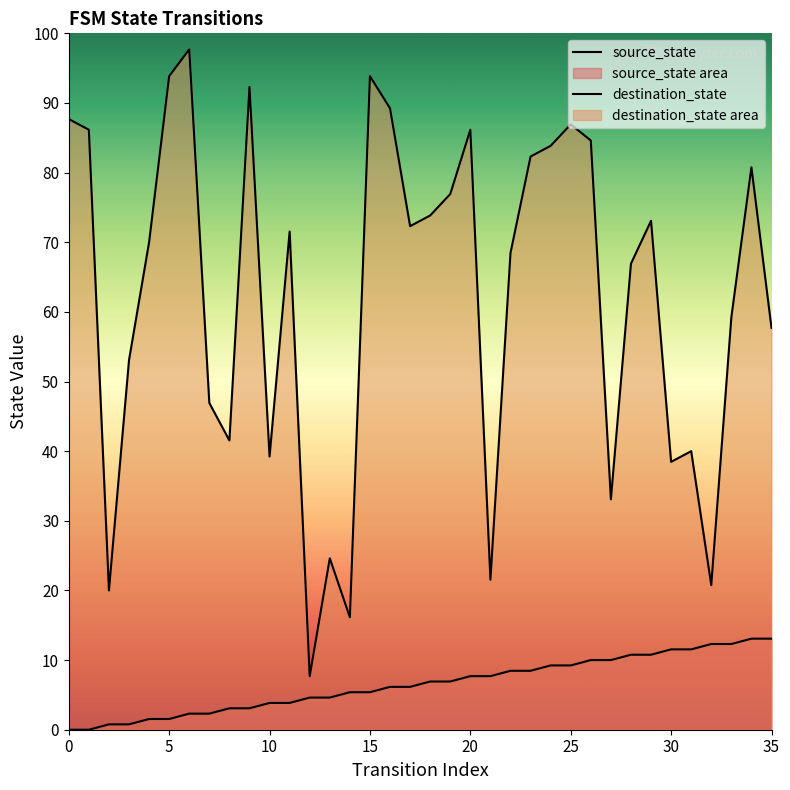

Does the chart display data point markers on the line(s)?

No